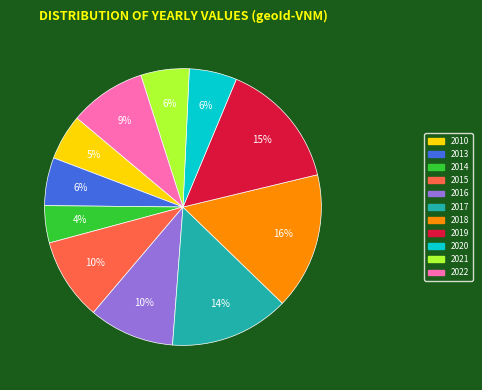

How many segments does this pie chart have?

11